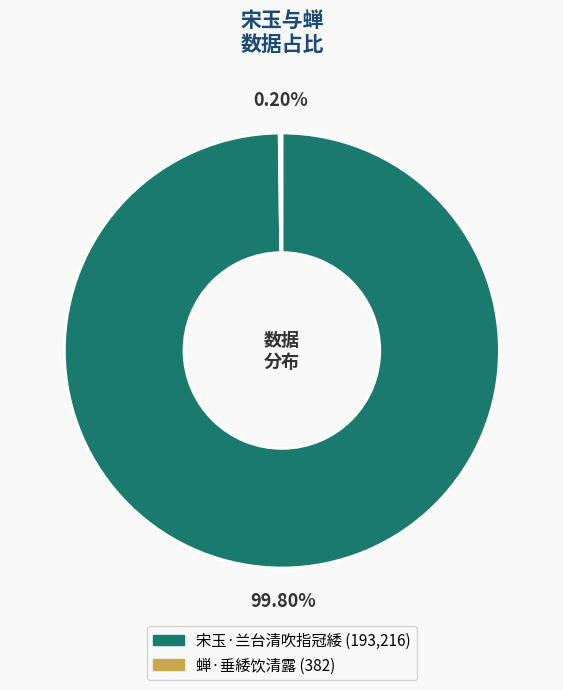

Which category has the biggest portion of the pie?

宋玉·兰台清吹指冠緌